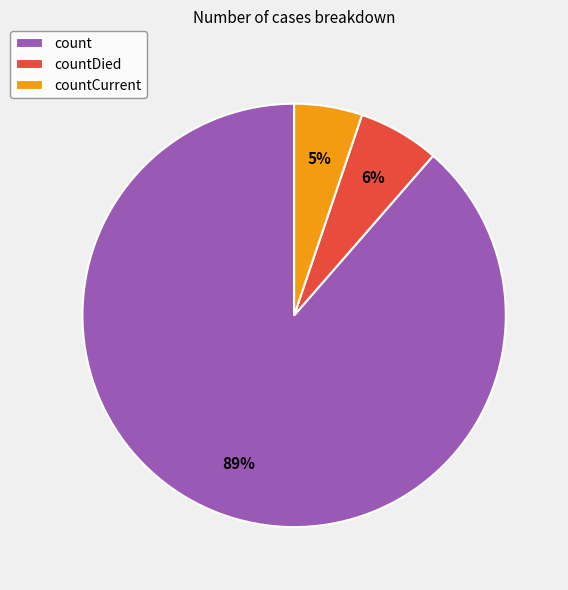

Count the number of slices in the pie.

3